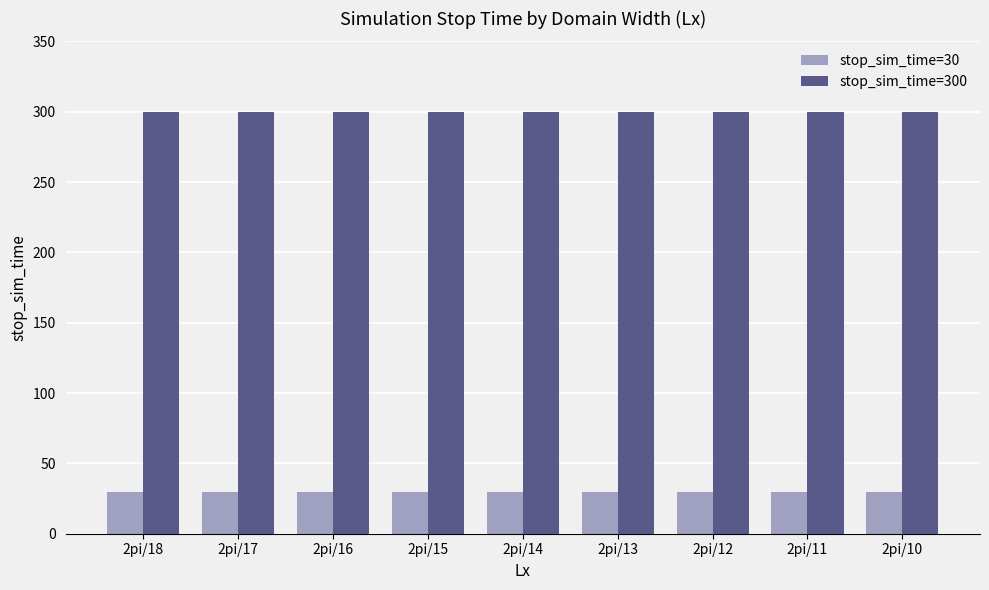

Reading right to left, what are all the values shown in this chart?

stop_sim_time=30: 2pi/10=30	2pi/11=30	2pi/12=30	2pi/13=30	2pi/14=30	2pi/15=30	2pi/16=30	2pi/17=30	2pi/18=30
stop_sim_time=300: 2pi/10=300	2pi/11=300	2pi/12=300	2pi/13=300	2pi/14=300	2pi/15=300	2pi/16=300	2pi/17=300	2pi/18=300